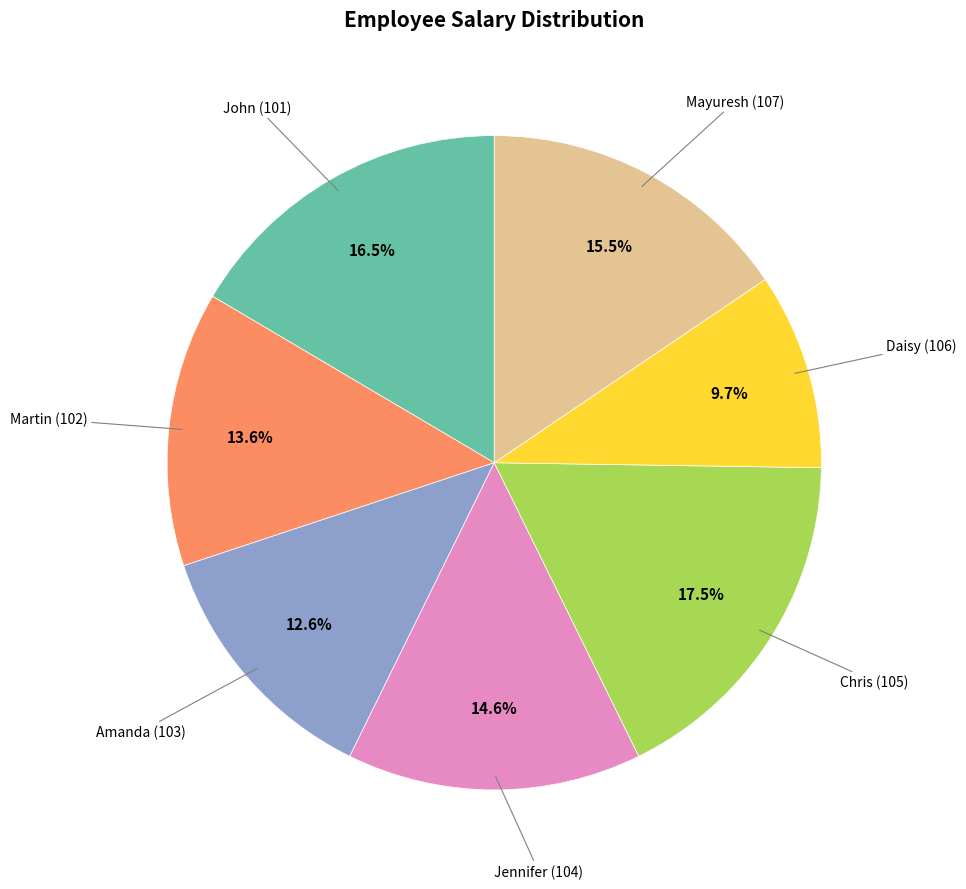

Is there any slice that represents more than half of the pie?

No